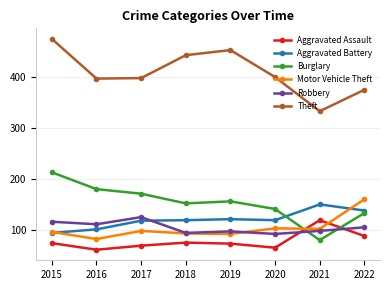

The value of Theft at 2021 is 333. True or false?

True